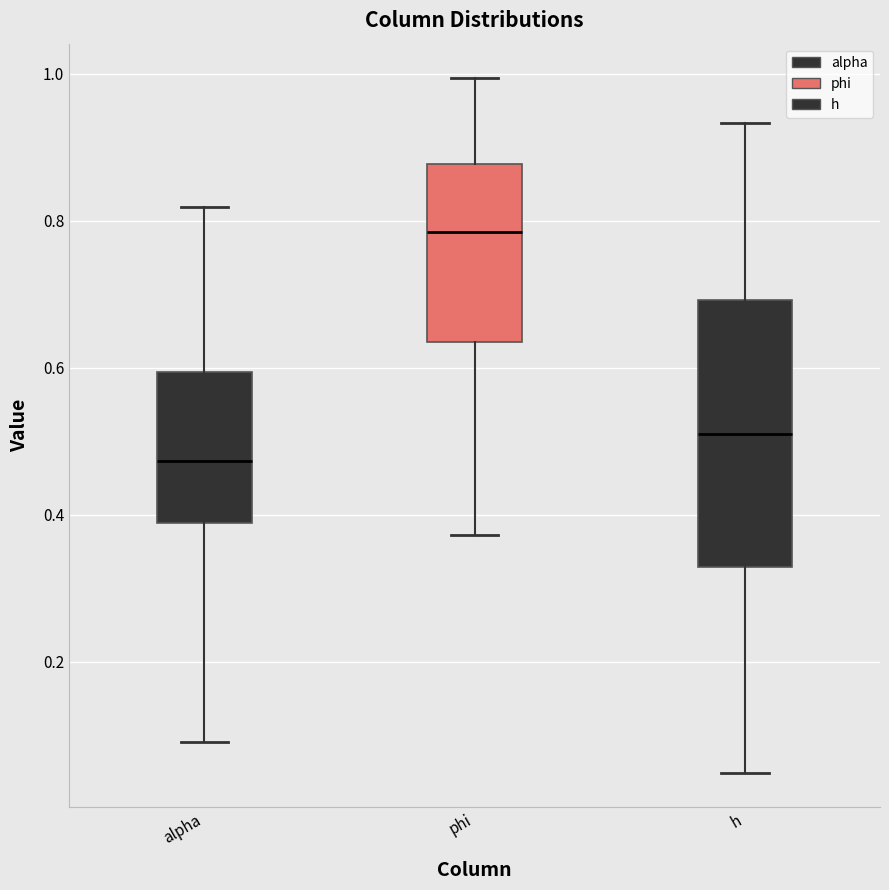

Comparing the boxes themselves (not the whiskers), which one is the tallest?

h